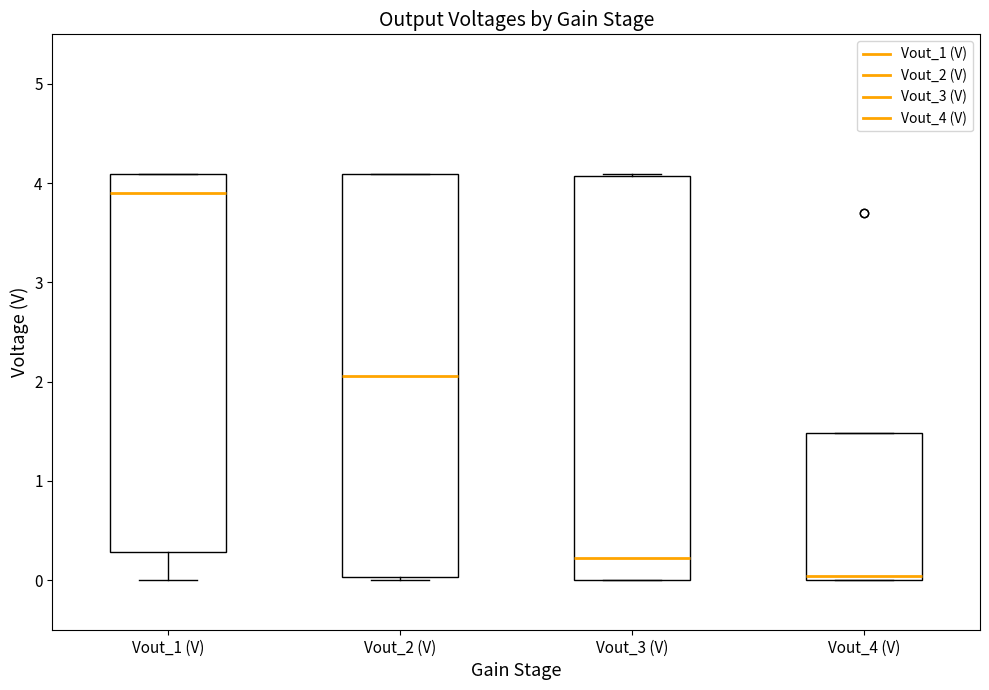

Which box's median line is the lowest?

Vout_4 (V)